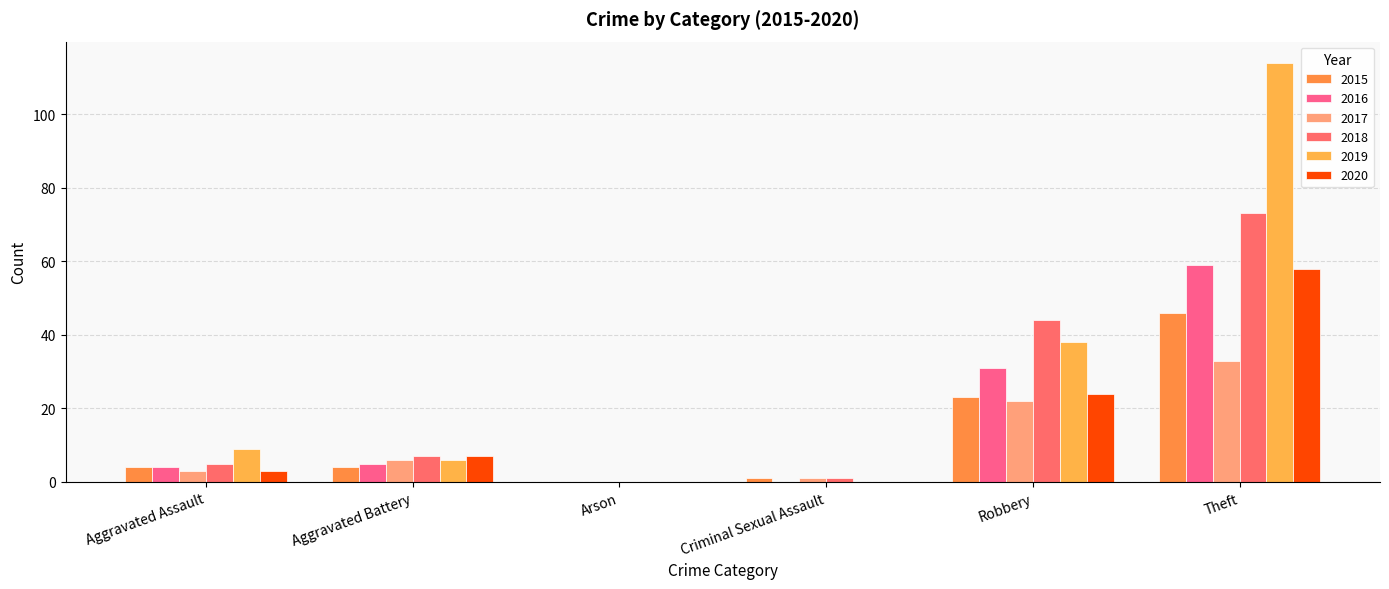

How many distinct data groups are displayed?

6